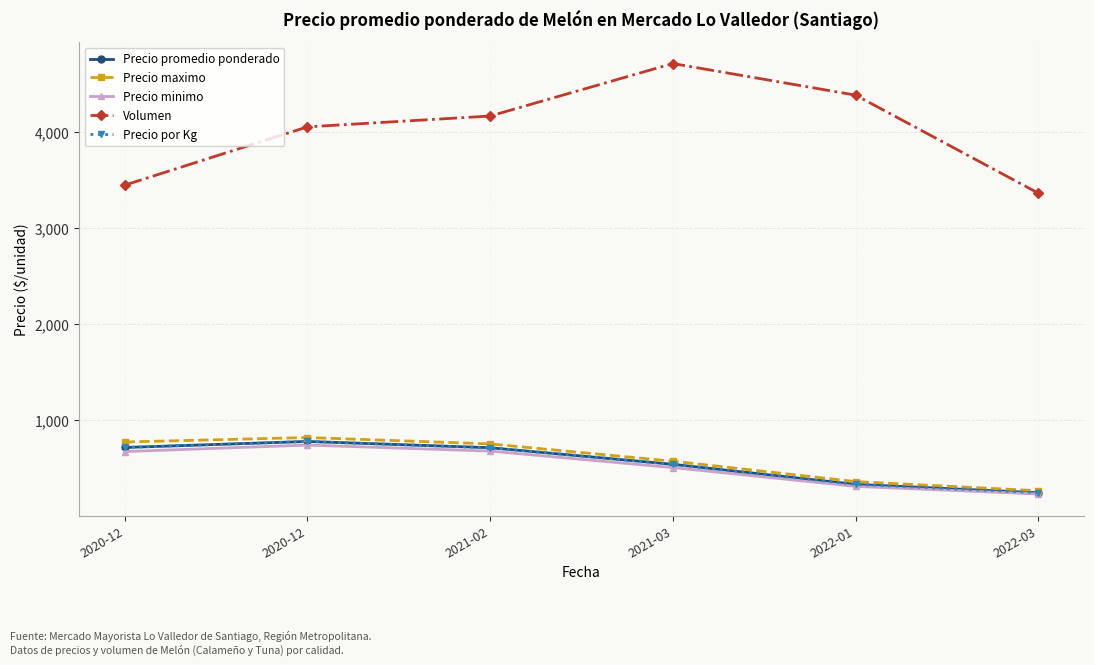

Does the chart have visible grid lines?

Yes